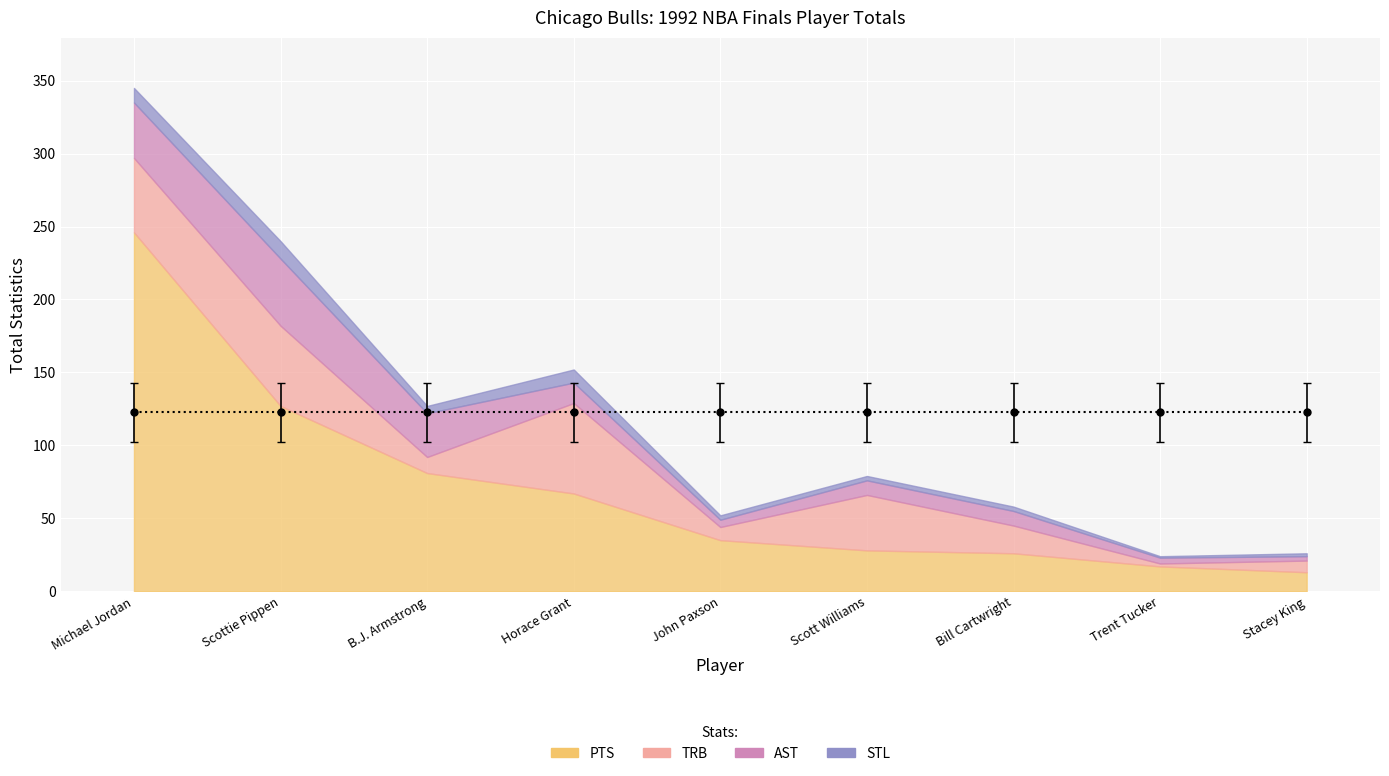

What is the spread (max minus min) of values at Horace Grant?

58